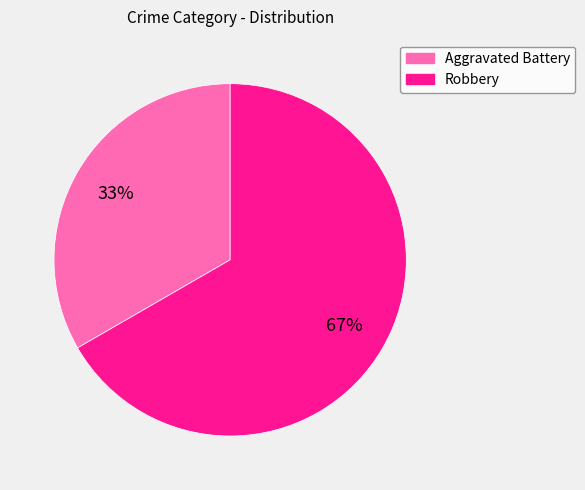

To the nearest percent, what is the average slice percentage?

50%